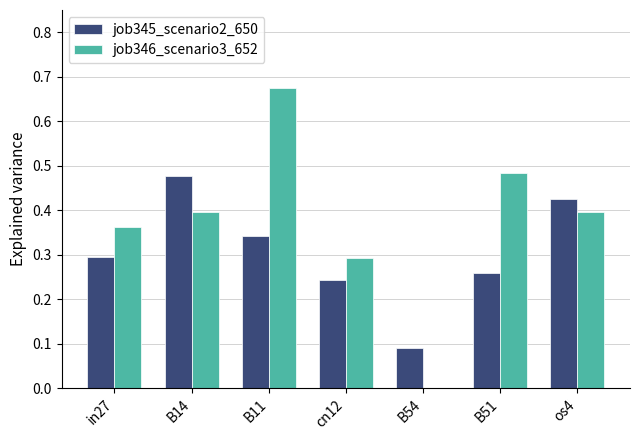

True or false: job346_scenario3_652 has a value of 0.1 at os4.

False